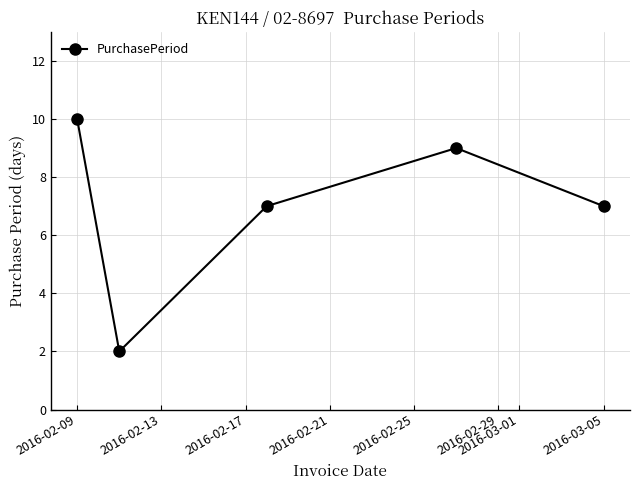

How many values are between 7 and 9?

3